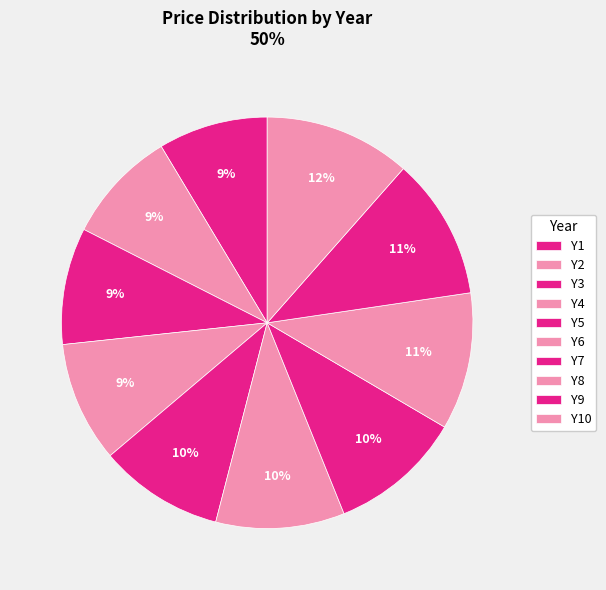

True or false: Y6 accounts for 16% of the total.

False